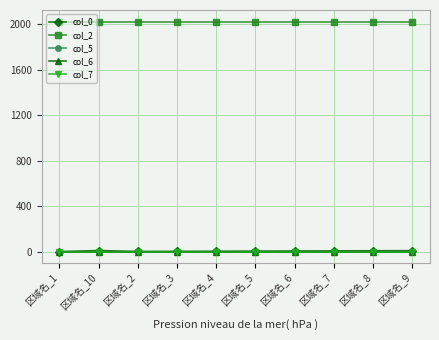

Does the chart have visible grid lines?

Yes